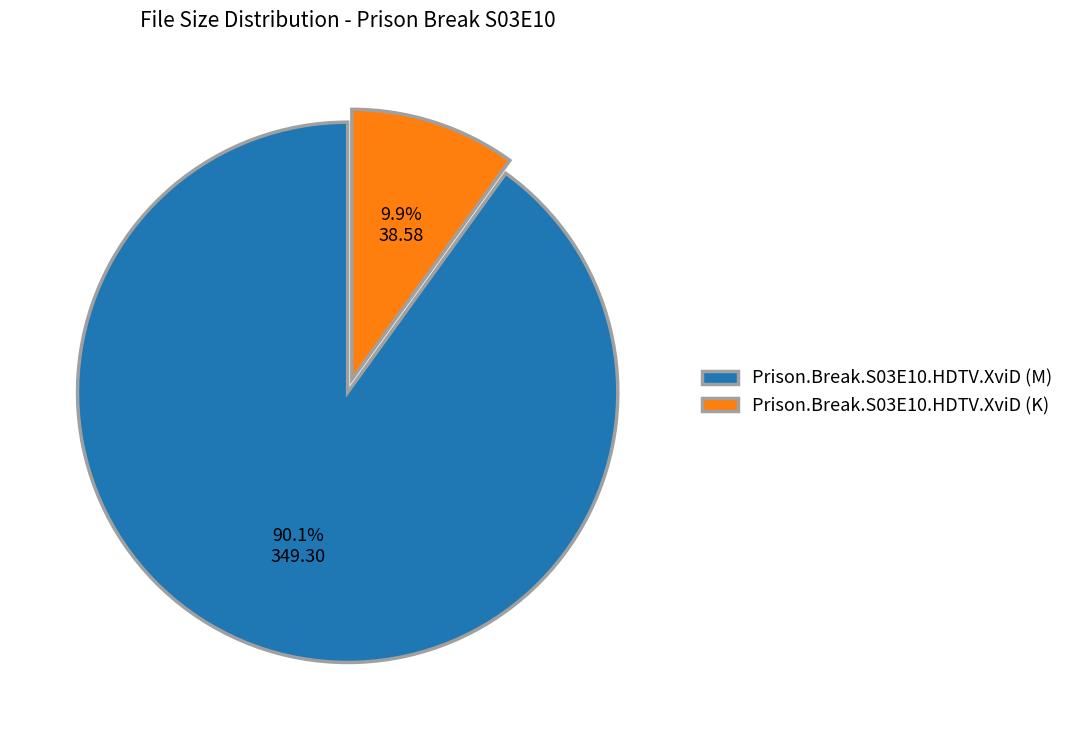

To the nearest percent, what is the combined percentage of Prison.Break.S03E10.HDTV.XviD (K) and Prison.Break.S03E10.HDTV.XviD (M)?

100%